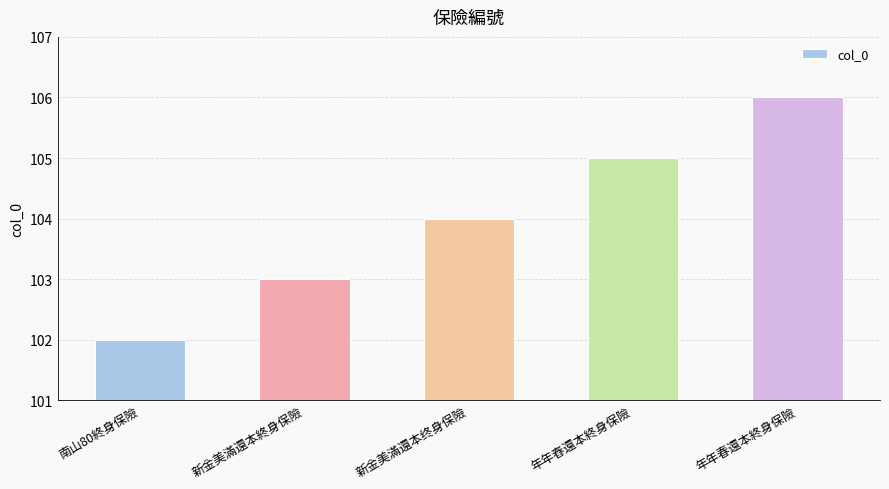

What is the sum of the values at 新金美滿還本終身保險 and 年年舂還本終身保險?

208